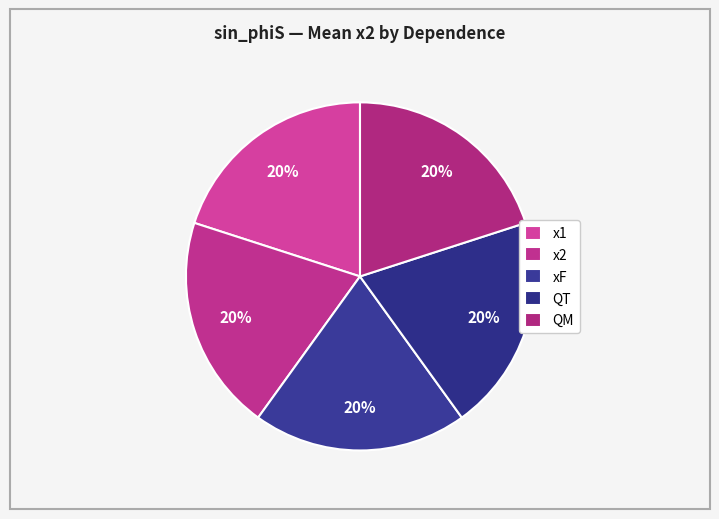

Count the number of slices in the pie.

5